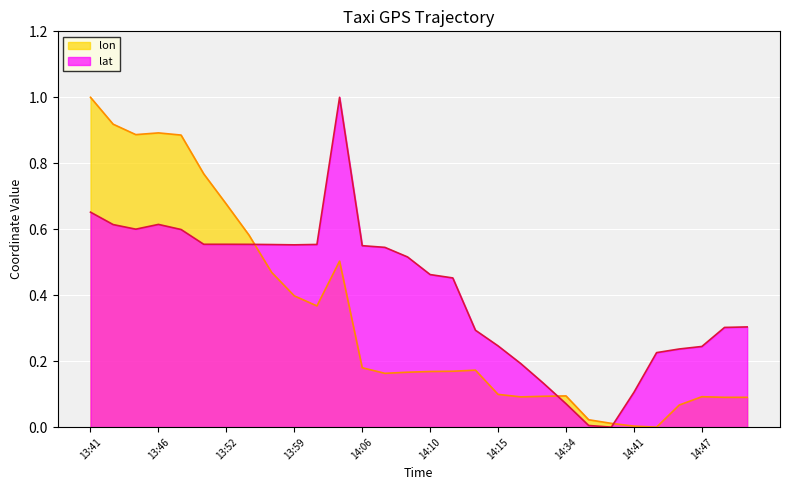

Reading left to right, what are all the values shown in this chart?

lat: 13:41=0.7	13:42=0.6	13:43=0.6	13:46=0.6	13:47=0.6	13:49=0.6	13:52=0.6	13:54=0.6	13:57=0.6	13:59=0.6	14:01=0.6	14:03=1.0	14:06=0.6	14:08=0.5	14:09=0.5	14:10=0.5	14:11=0.5	14:13=0.3	14:15=0.2	14:16=0.2	14:18=0.1	14:34=0.1	14:37=0.0	14:38=0.0	14:41=0.1	14:45=0.2	14:46=0.2	14:47=0.2	14:48=0.3	14:49=0.3
lon: 13:41=1.0	13:42=0.9	13:43=0.9	13:46=0.9	13:47=0.9	13:49=0.8	13:52=0.7	13:54=0.6	13:57=0.5	13:59=0.4	14:01=0.4	14:03=0.5	14:06=0.2	14:08=0.2	14:09=0.2	14:10=0.2	14:11=0.2	14:13=0.2	14:15=0.1	14:16=0.1	14:18=0.1	14:34=0.1	14:37=0.0	14:38=0.0	14:41=0.0	14:45=0.0	14:46=0.1	14:47=0.1	14:48=0.1	14:49=0.1